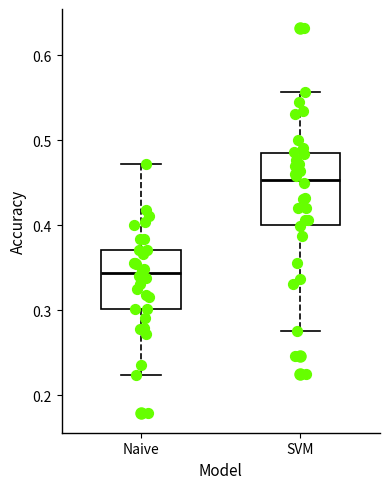

Which box has the highest median line?

SVM